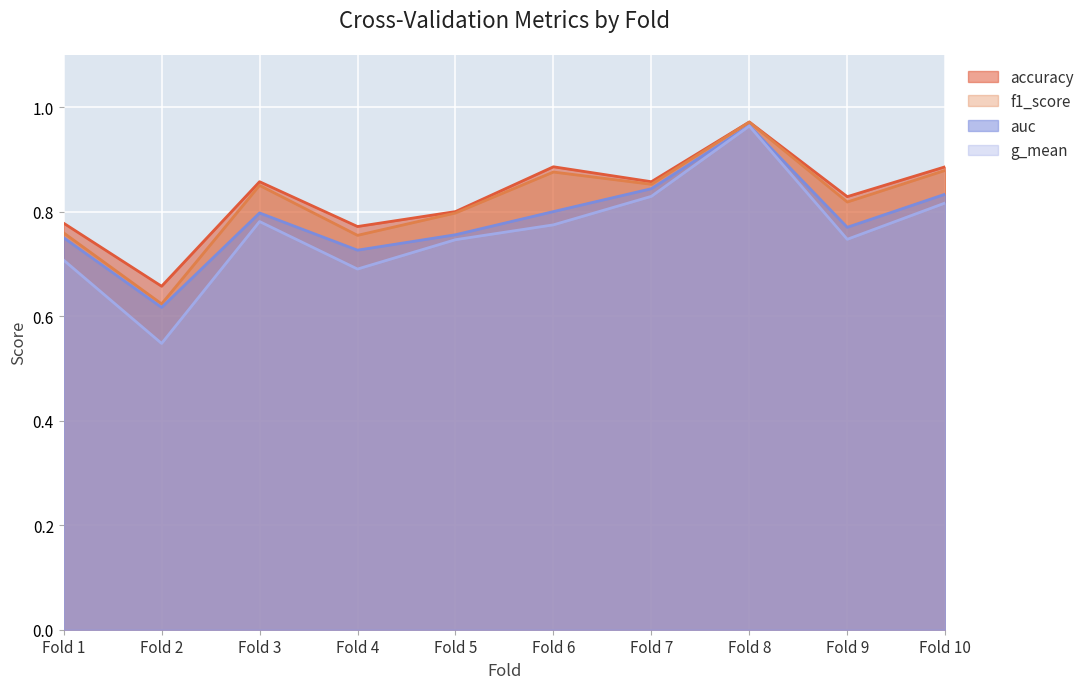

Where is g_mean nearest to the value 0?

Fold 2